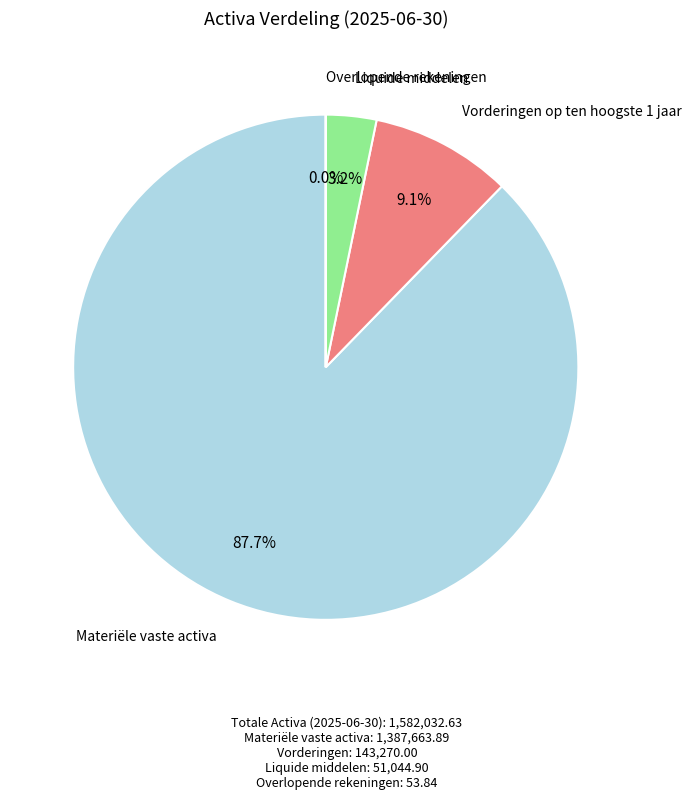

Does any single category account for the majority?

Yes